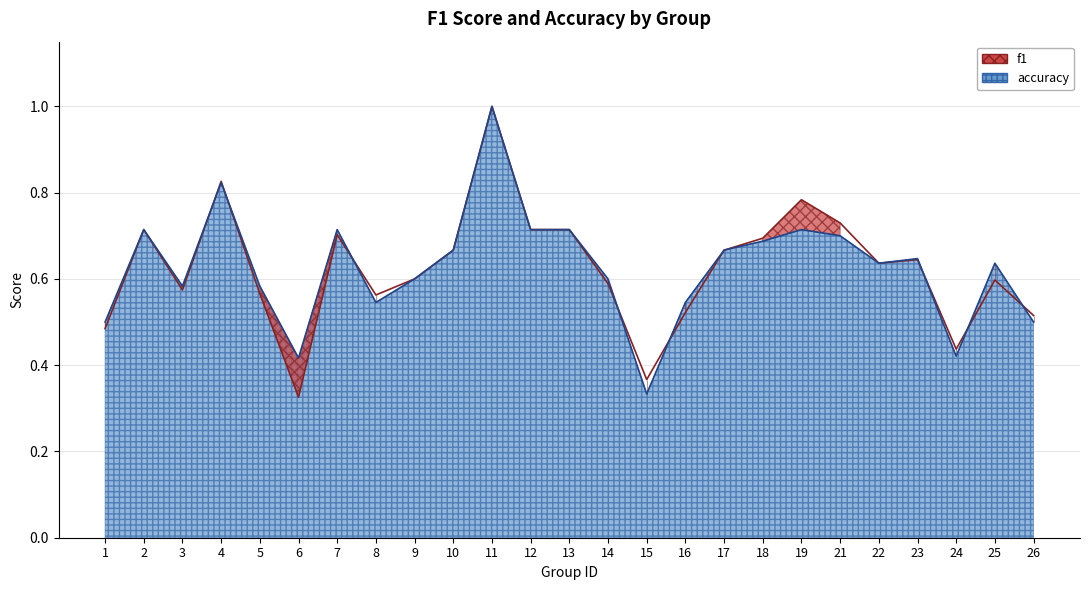

At how many categories does at least one series exceed 0?

25